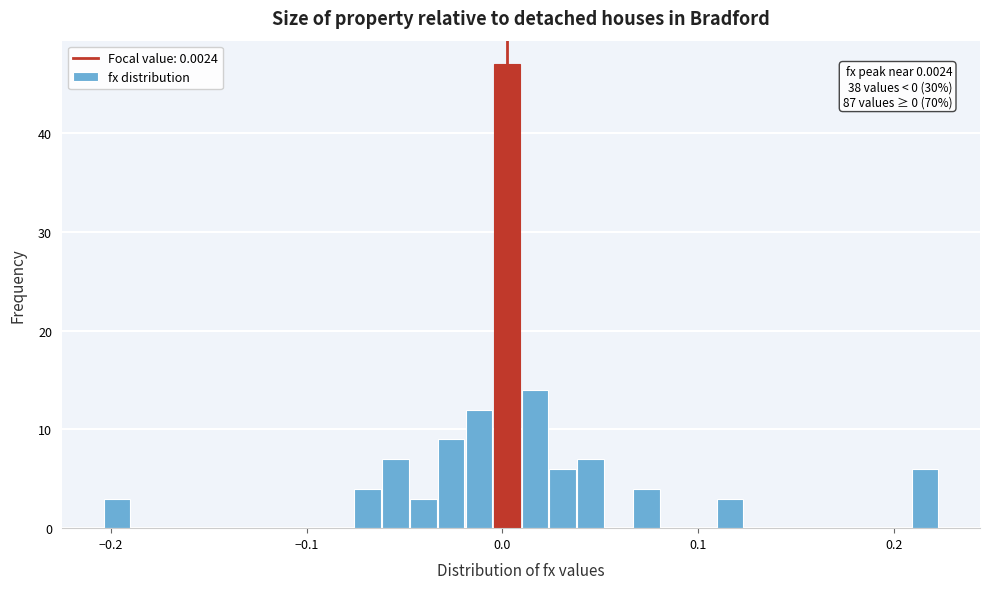

Read against the x-axis, roughly where is the centre of the tallest bar?

0.00